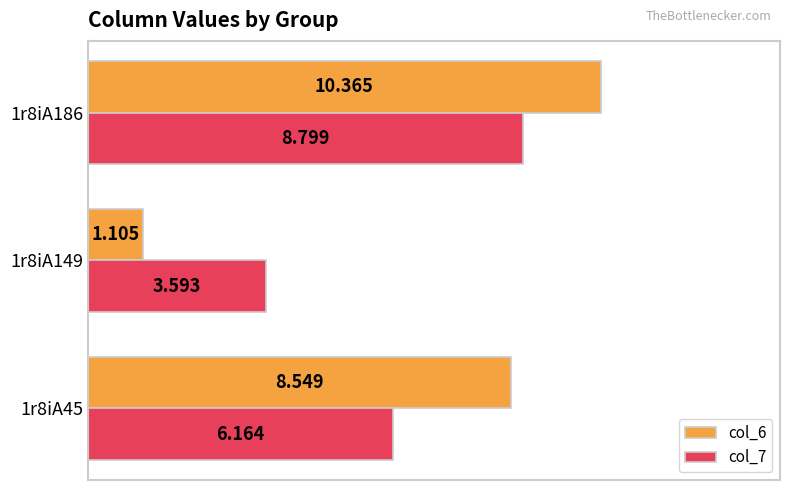

Is the value of col_6 at 1r8iA149 greater than the value of col_7 at 1r8iA149?

No